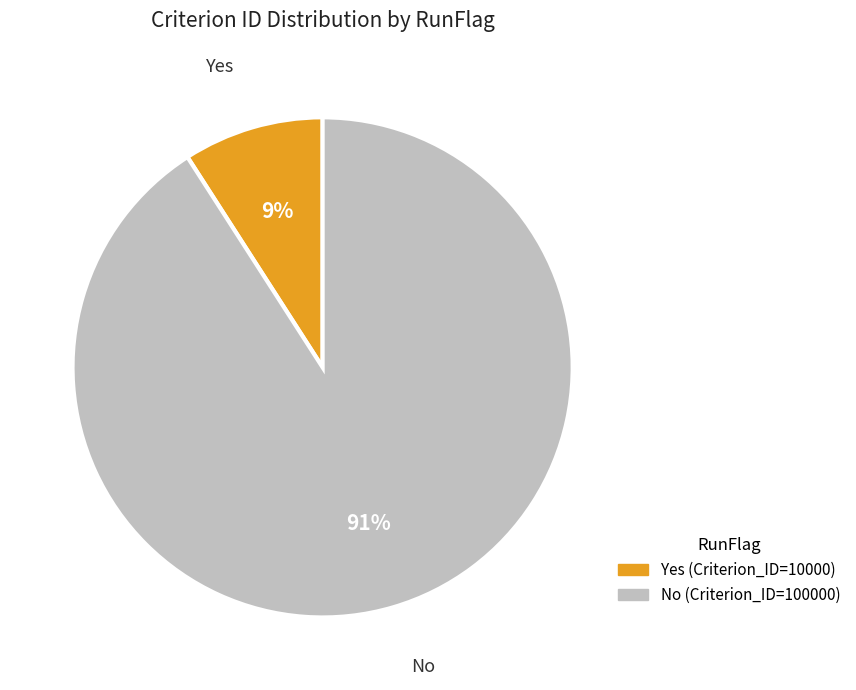

How many segments does this pie chart have?

2